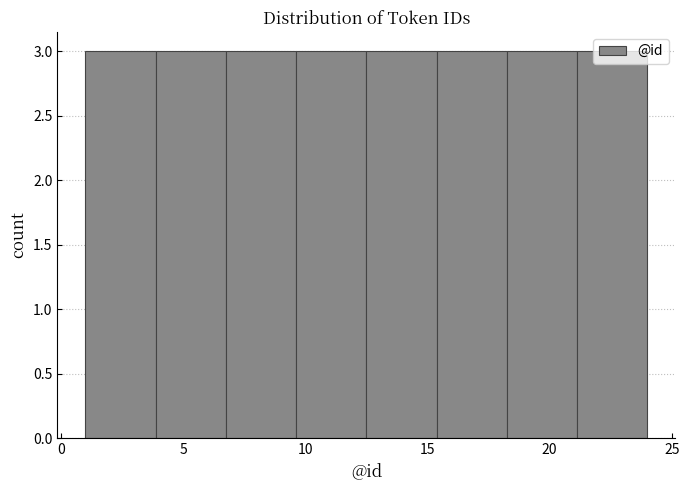

Reading left to right, list every bar in this chart as the range it spans on the x-axis followed by its height. Neither the bar edges nor the heights are printed on the chart, so give them approximately, as read against the axes.

1.0 to 4.0: 3
4.0 to 7.0: 3
7.0 to 9.5: 3
9.5 to 12.5: 3
12.5 to 15.5: 3
15.5 to 18.5: 3
18.5 to 21.0: 3
21.0 to 24.0: 3